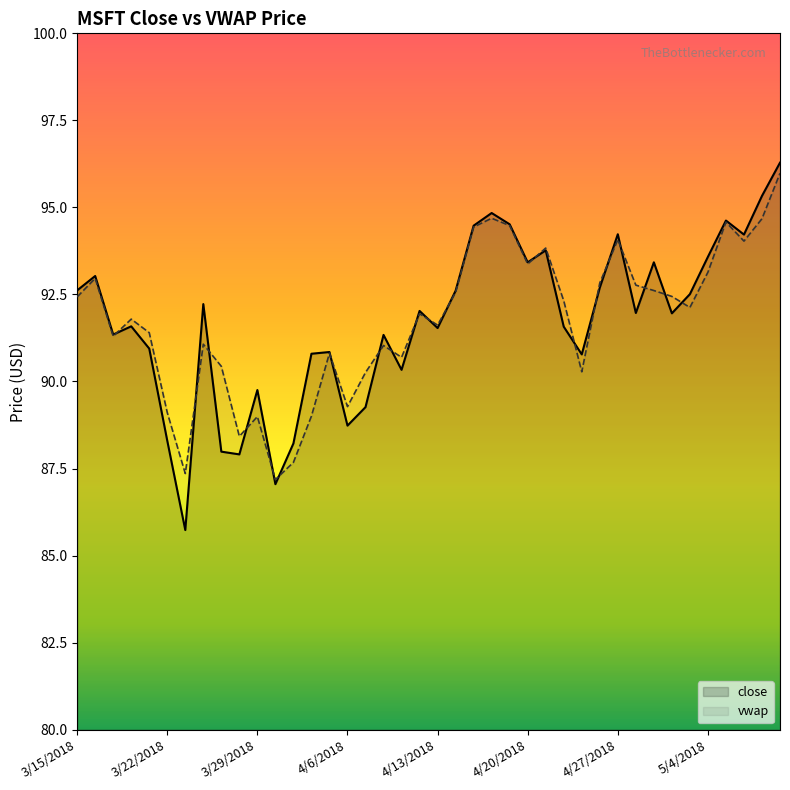

What is the minimum value shown in the chart?

85.7